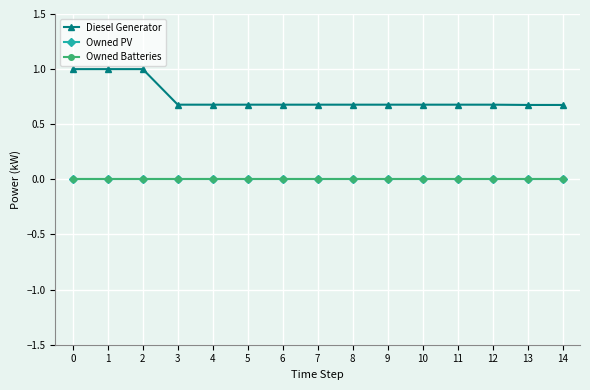

Which series has the widest spread of values?

Diesel Generator